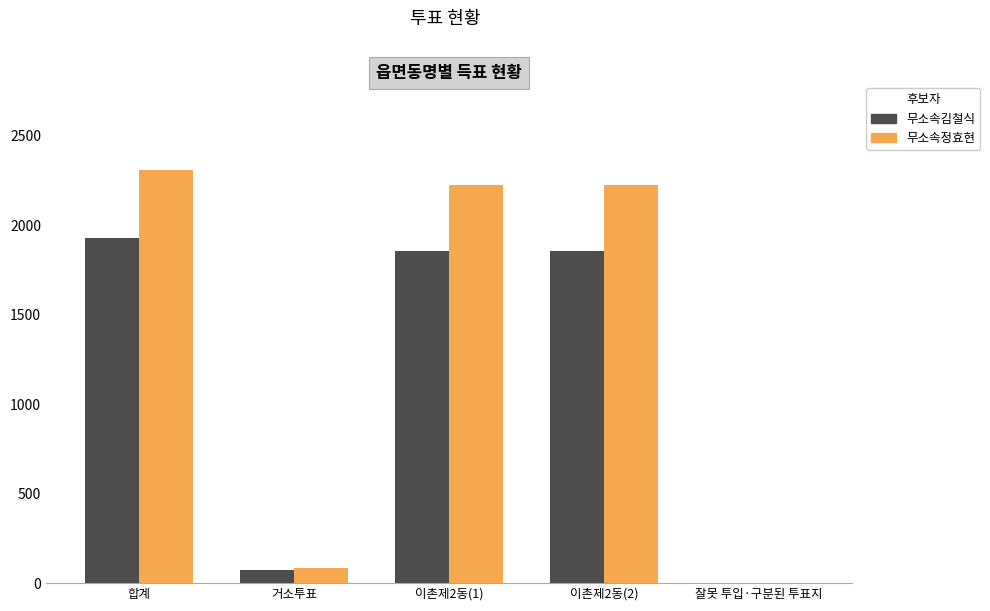

The 무소속김철식 series shows 1931 at 합계. True or false?

True